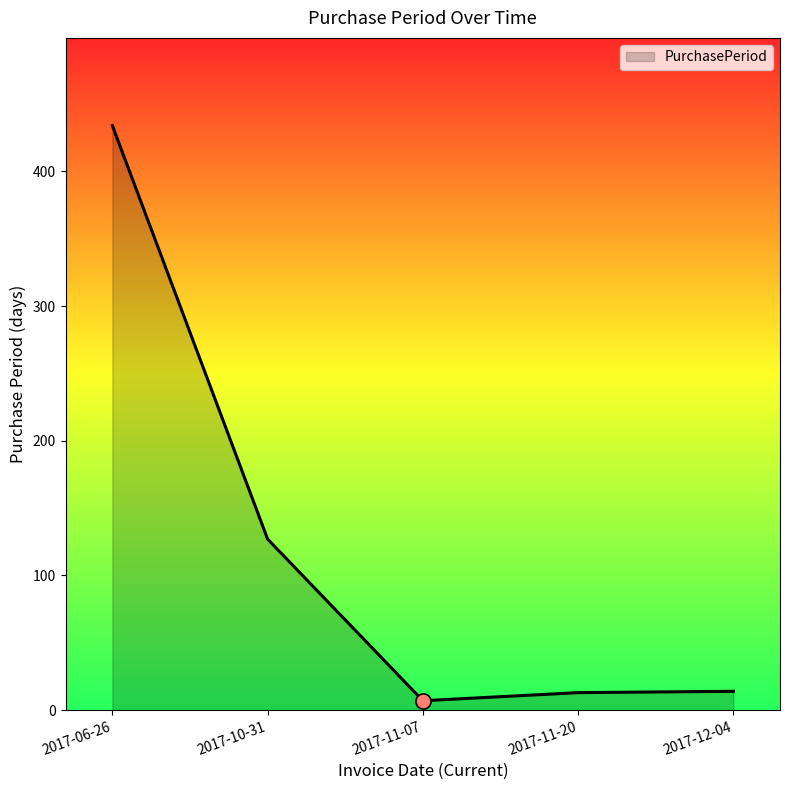

Approximately how many times larger is the value at 2017-10-31 compared to 2017-11-20?

9.8